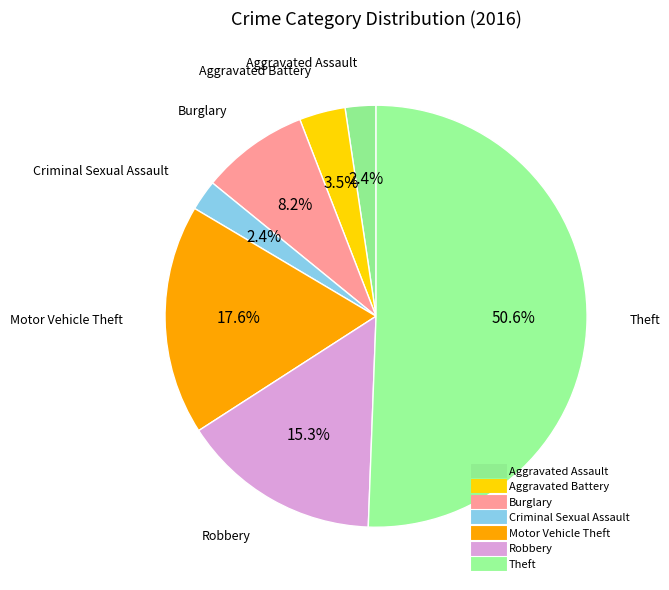

To the nearest percent, what portion does Robbery represent?

15%